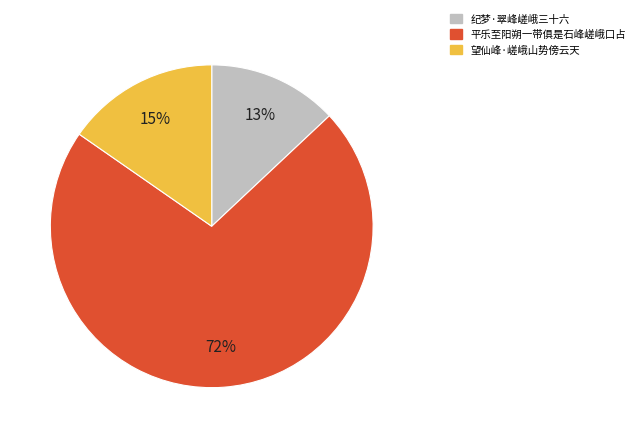

To the nearest percent, what percentage of the pie is 望仙峰·嵯峨山势傍云天?

15%